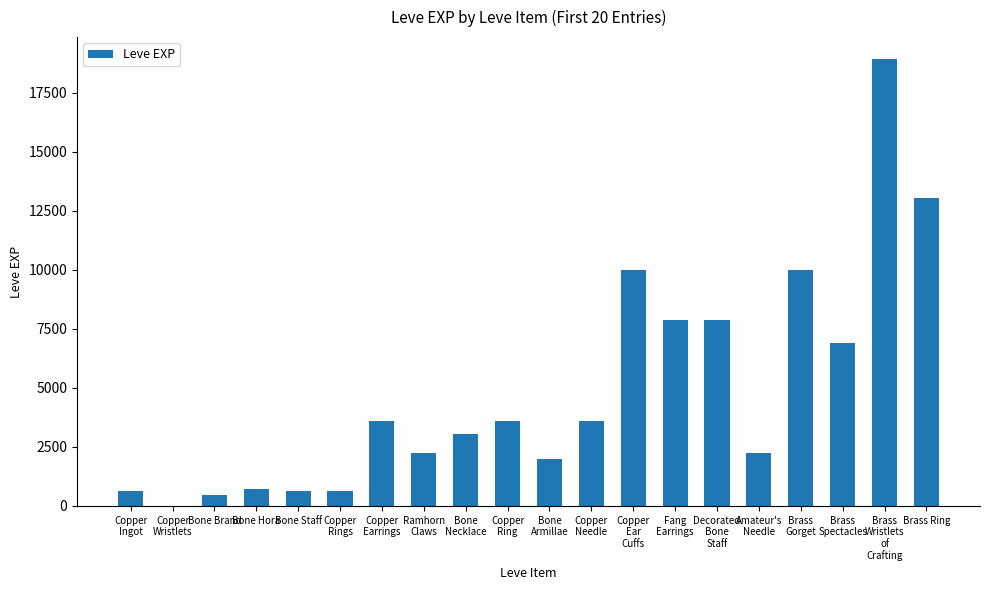

Reading left to right, transcribe all the data shown in this chart.

630	1	450	720	630	630	3600	2230	3040	3600	1980	3600	9990	7880	7880	2230	9990	6880	18910	13040